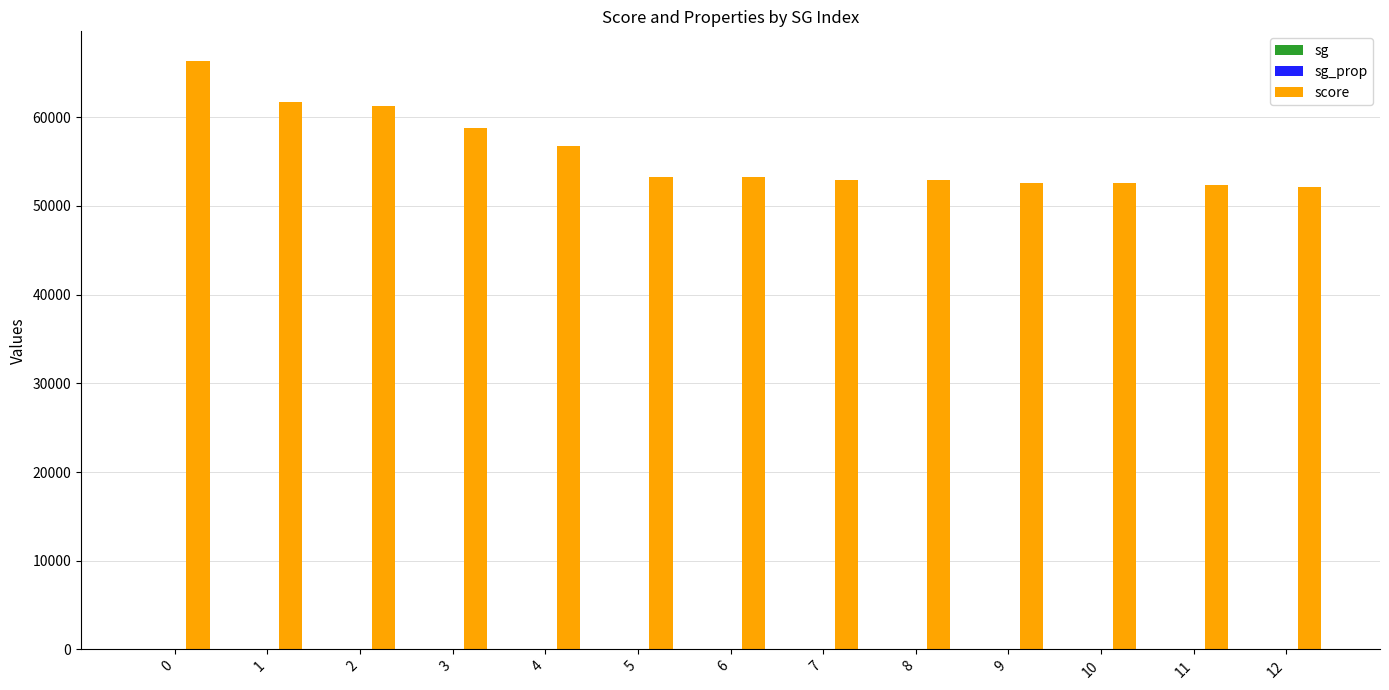

Between 2 and 10, which series saw the biggest shift?

score